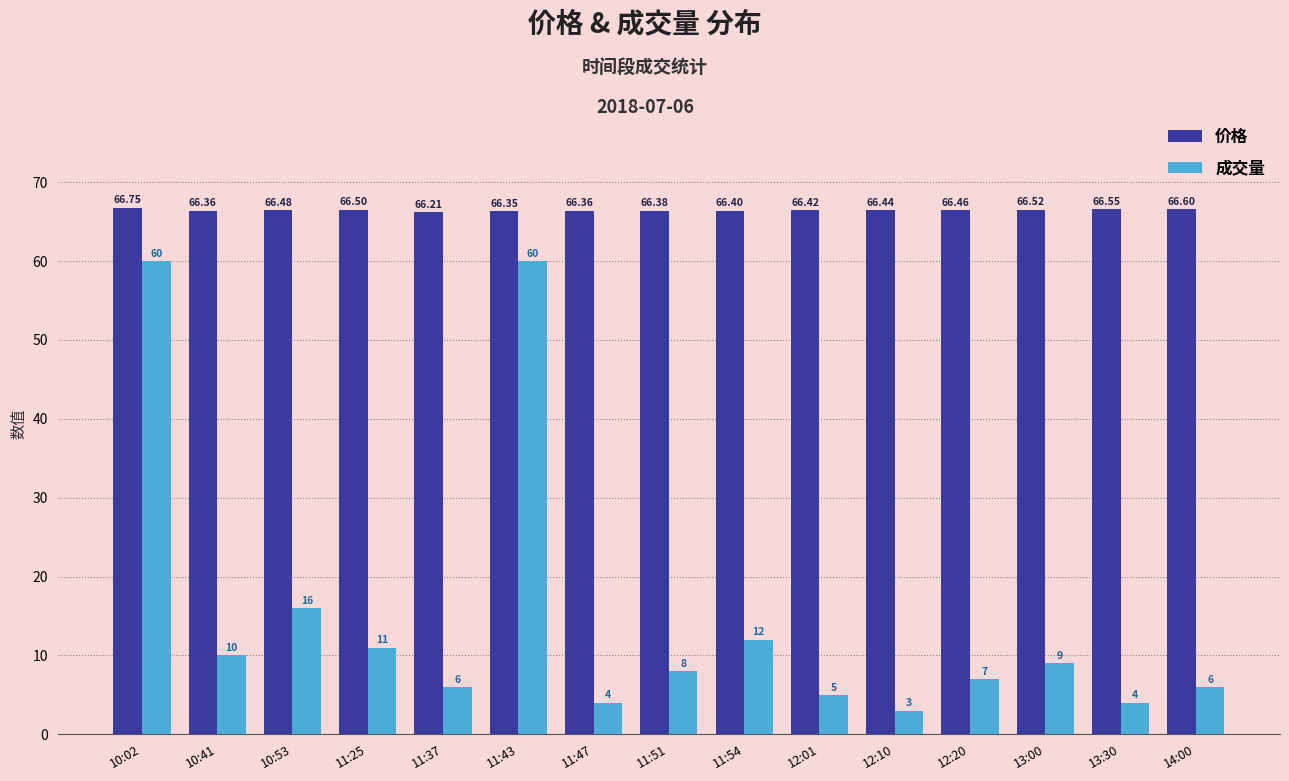

Which series changed the most between 10:41 and 14:00?

成交量